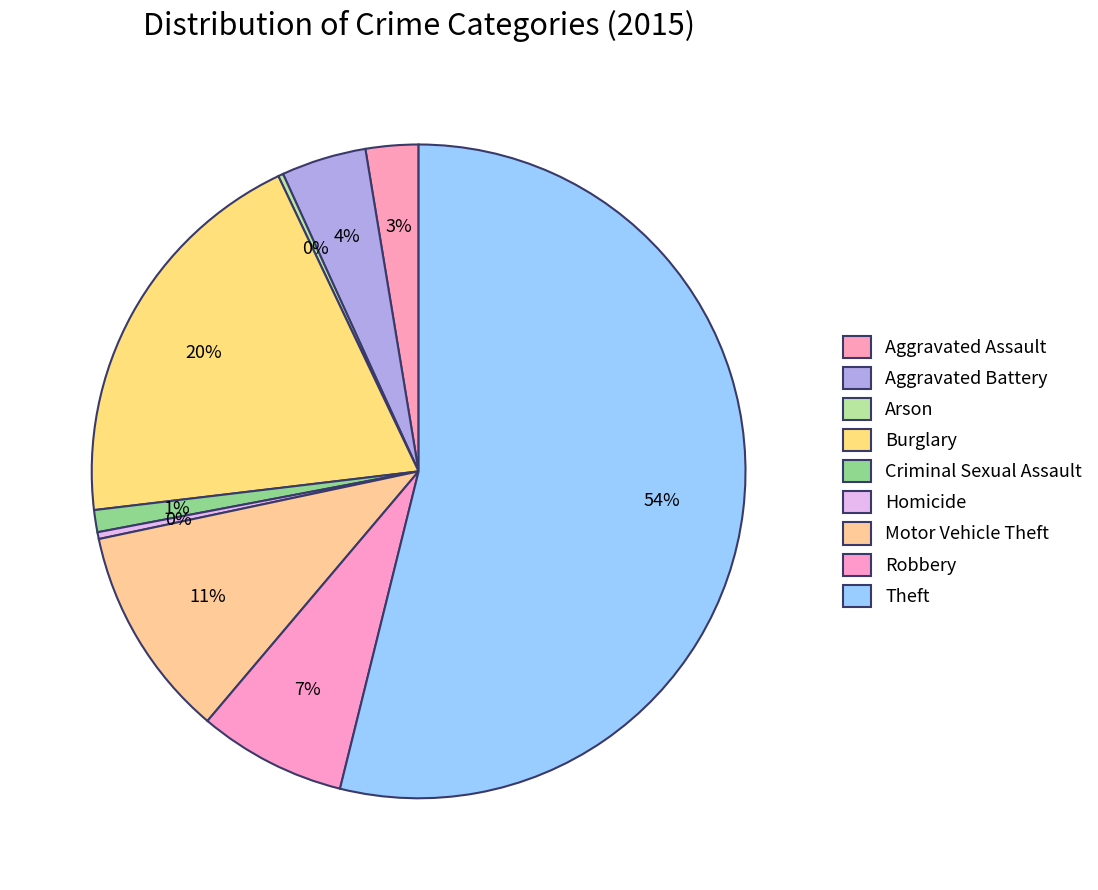

What percentage is the Criminal Sexual Assault slice, to the nearest percent?

1%